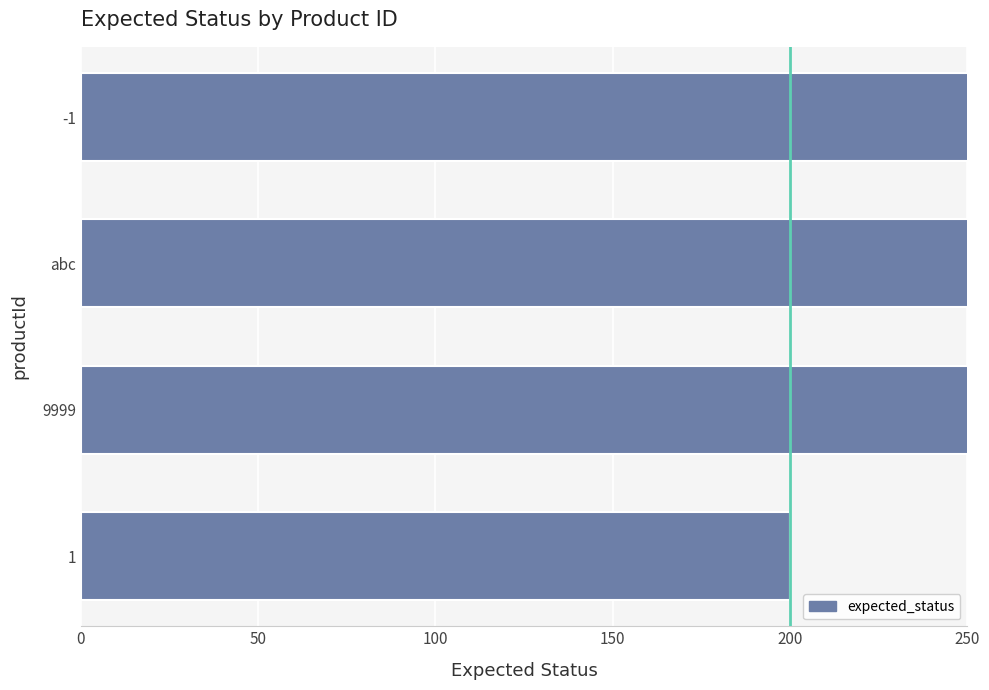

Approximately how many times larger is the value at 9999 compared to -1?

1.0